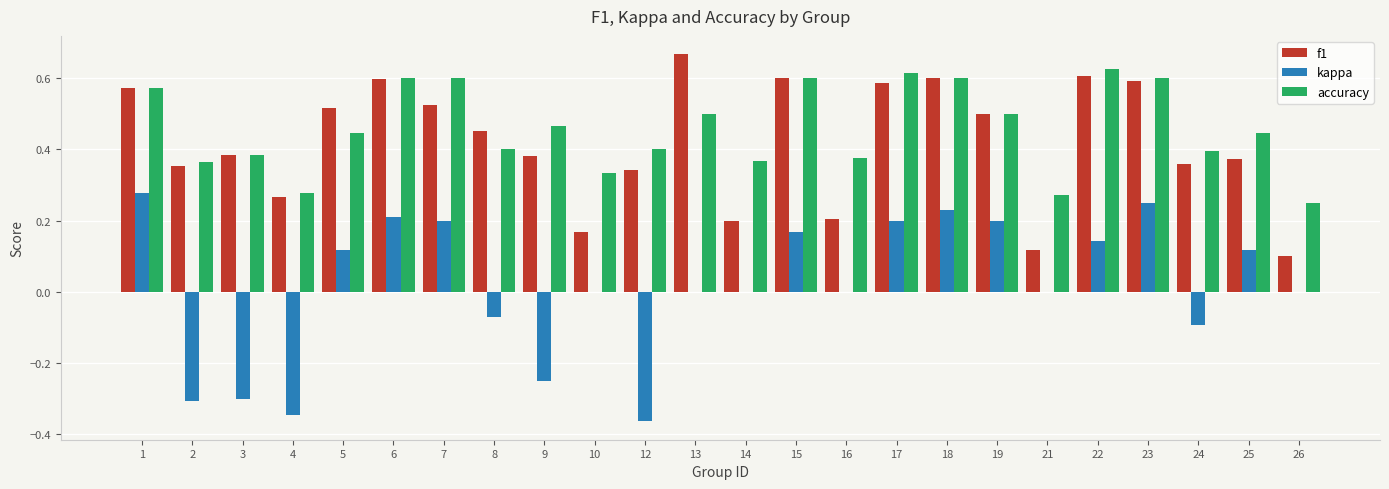

What is the total value across all series at 1?

1.4